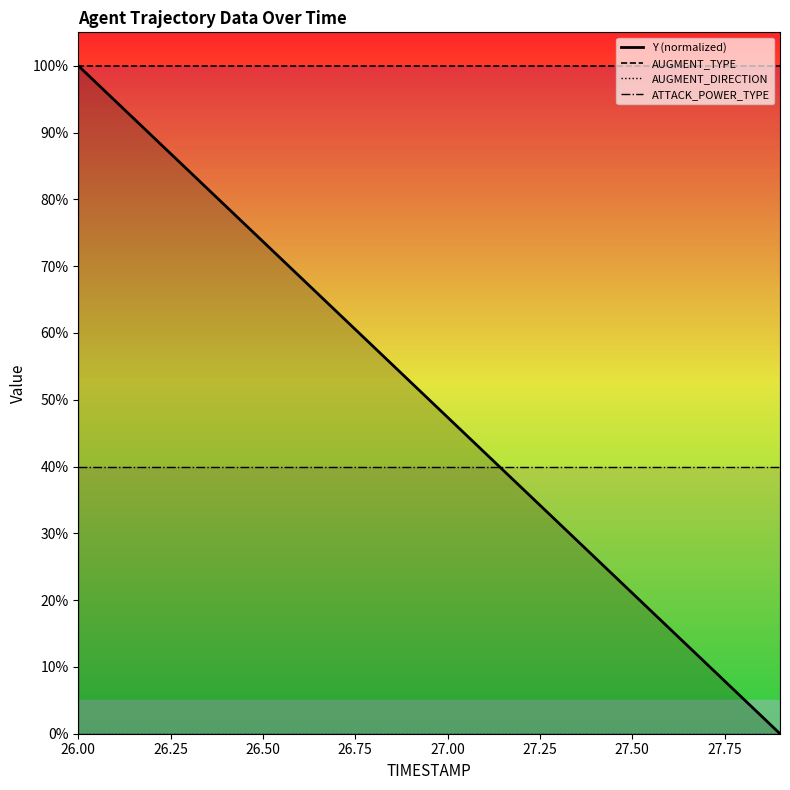

At how many categories does at least one series exceed 91?

20